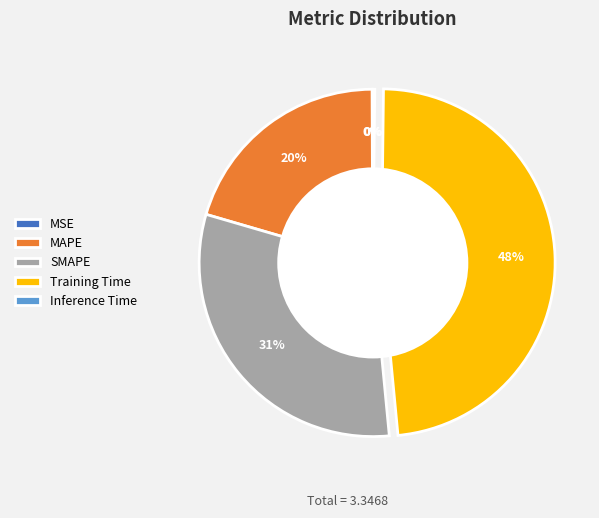

To the nearest percent, what is the difference between the largest and smallest slice percentages?

48%